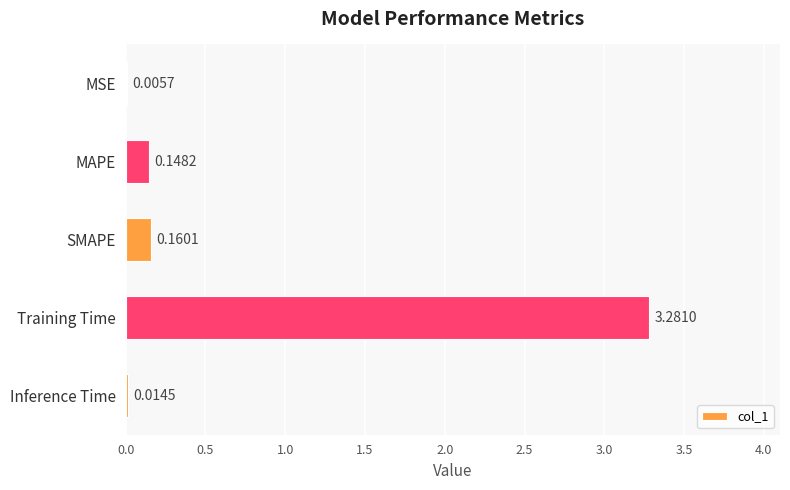

What is the sum of all values?

3.6